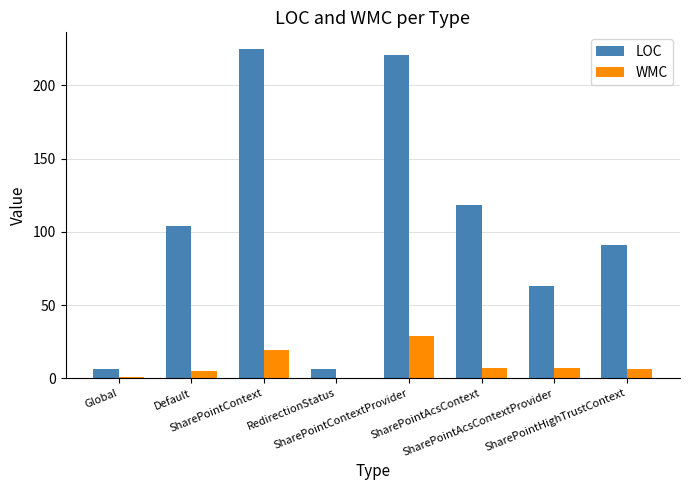

Which series has the widest spread of values?

LOC